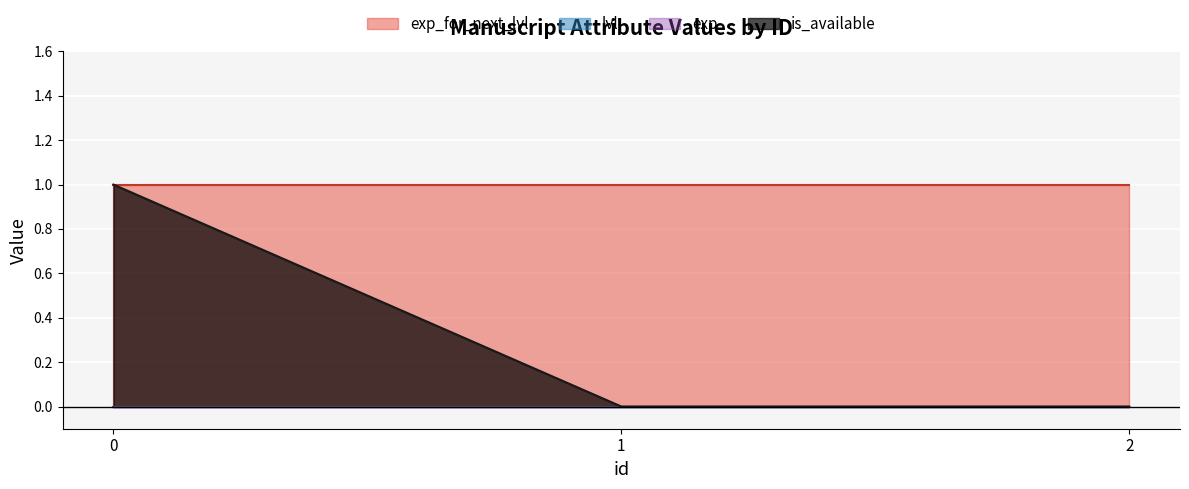

Rank the categories by lvl value from lowest to highest.

0, 1, 2